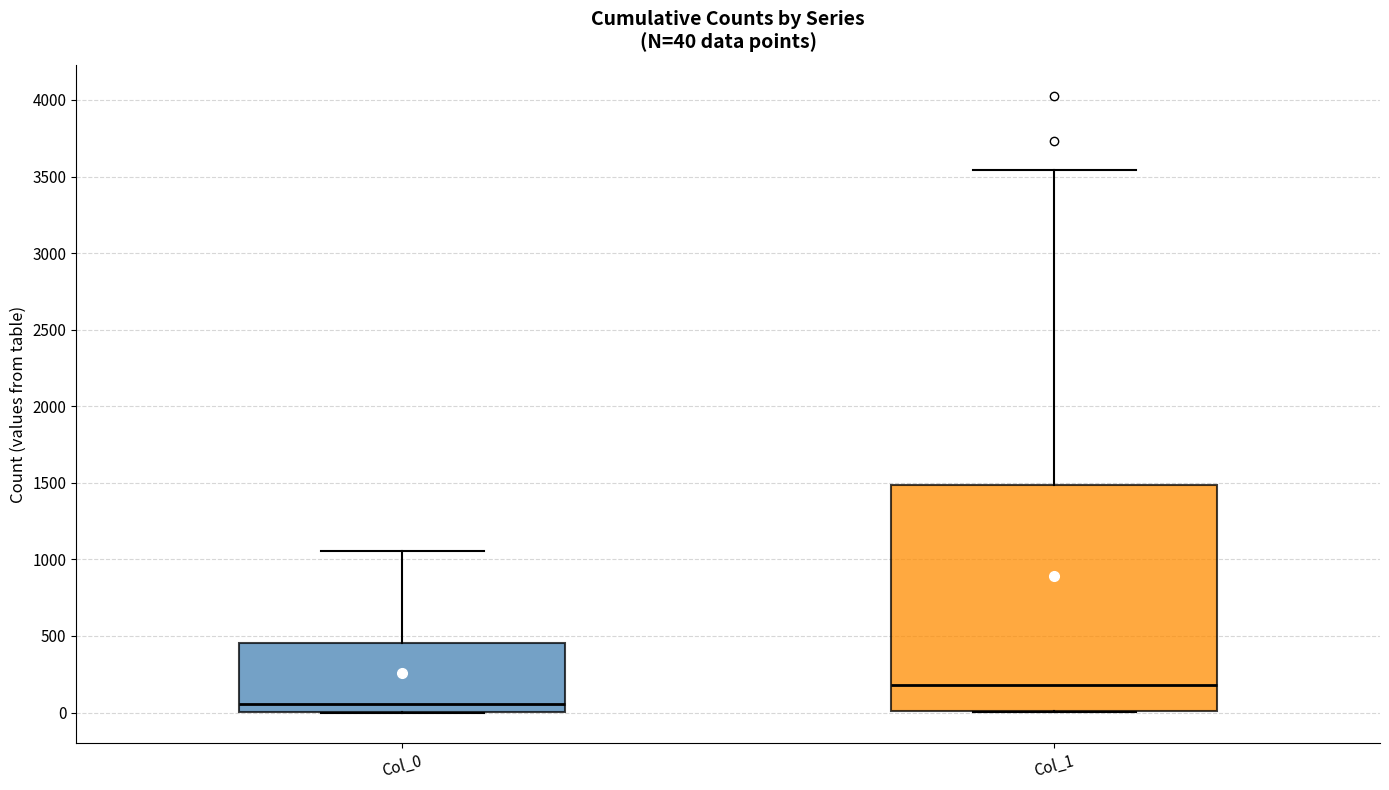

Which box is the tallest, from its lower edge to its upper edge?

Col_1